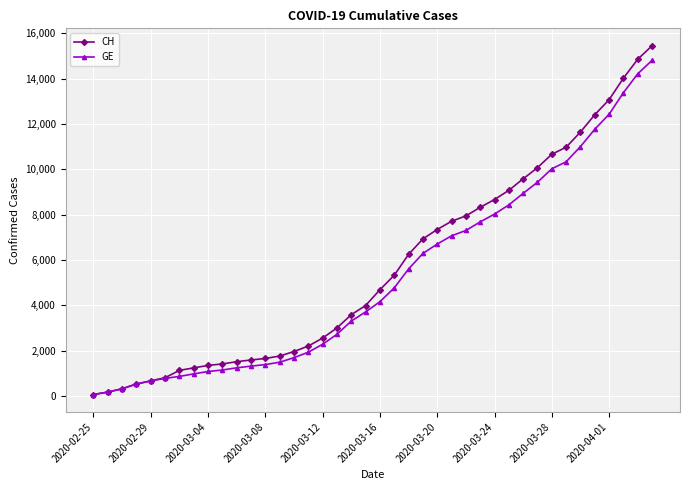

What is the maximum value for CH?

15450